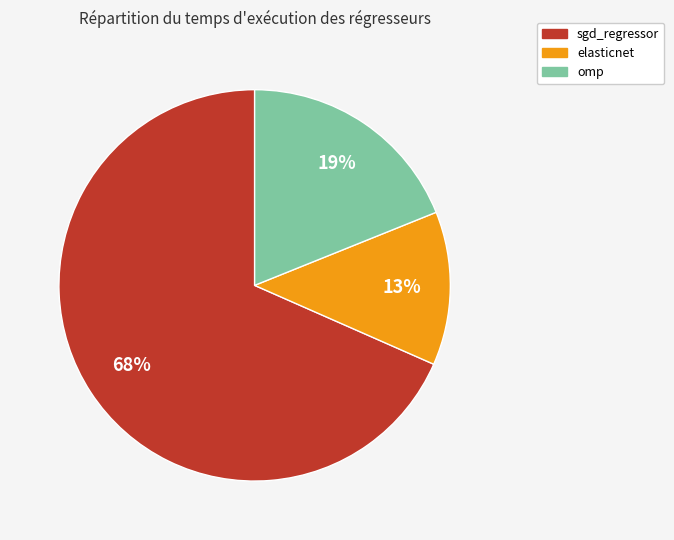

To the nearest percent, what is the combined percentage of omp and sgd_regressor?

87%